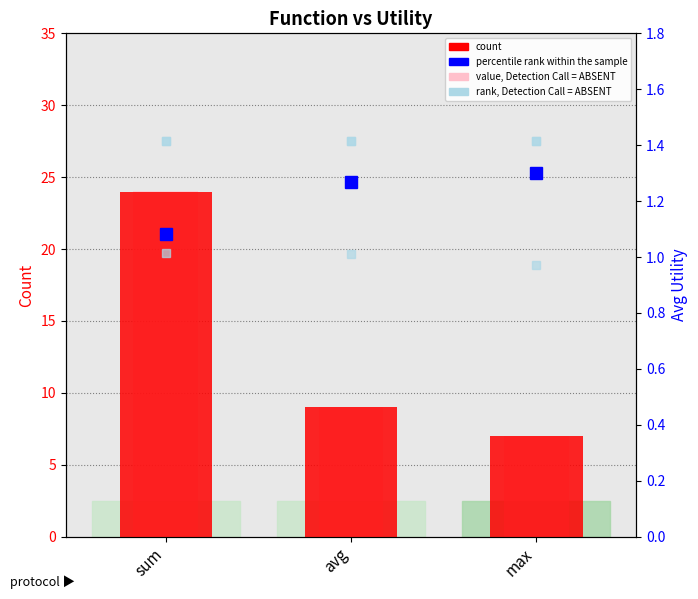

Which category has the highest value in the percentile rank within the sample series?

max